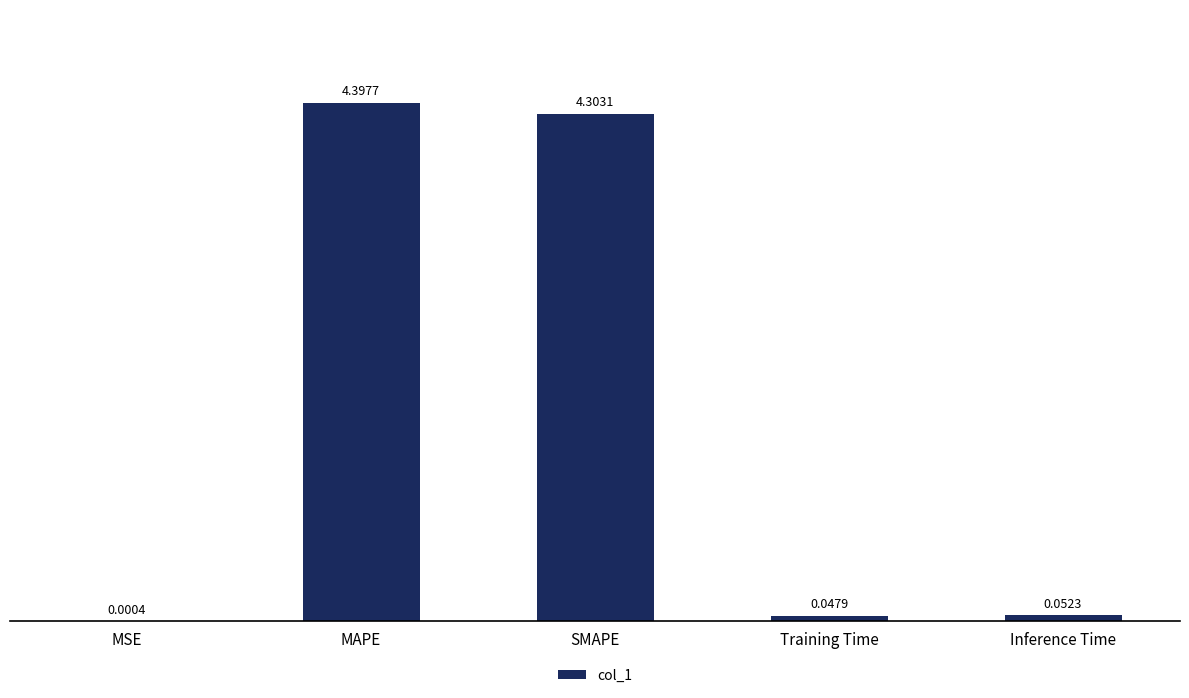

At which label is the value closest to 2?

Inference Time